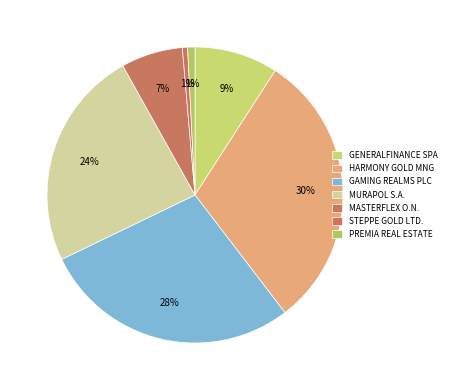

Between PREMIA REAL ESTATE and STEPPE GOLD LTD., which is larger?

PREMIA REAL ESTATE